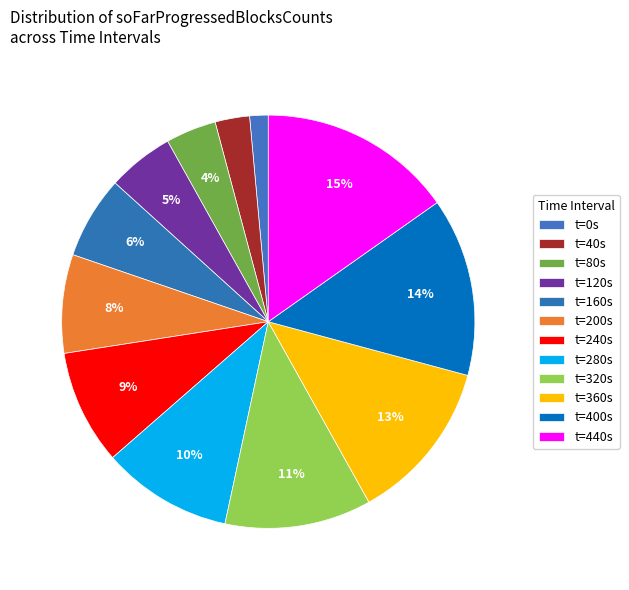

Count the number of slices in the pie.

12